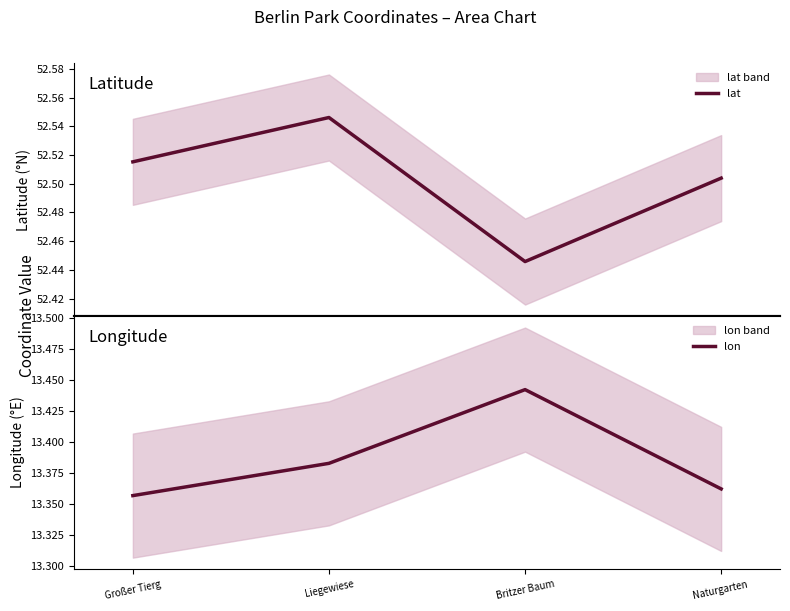

At Naturgarten , list the series in order from largest to smallest.

lat, lon